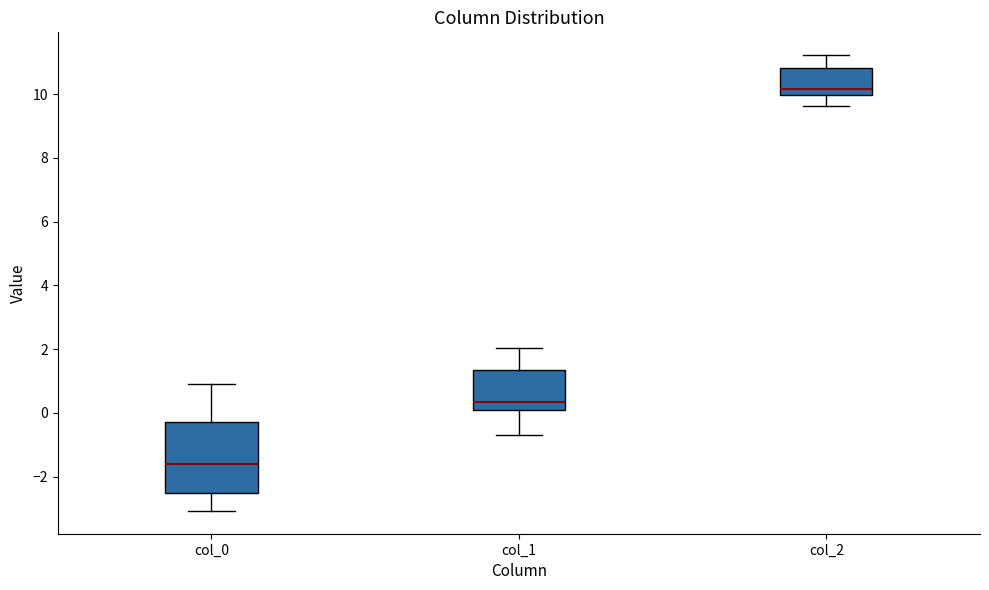

Reading left to right, transcribe this box plot: for each box, give where its median line is, the range the box spans, and where its two whiskers end, as read against the y-axis. The values are not printed on the chart, so give them approximately, as read against the axis.

col_0: median -1.6, box -2.6 to -0.2, whiskers -3.0 to 0.8
col_1: median 0.4, box 0.0 to 1.4, whiskers -0.8 to 2.0
col_2: median 10.2, box 10.0 to 10.8, whiskers 9.6 to 11.2